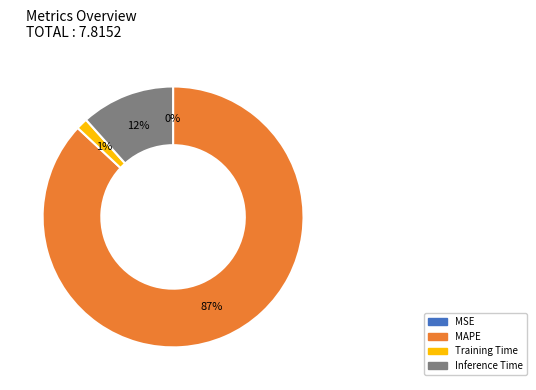

What is the largest slice in the pie chart?

MAPE